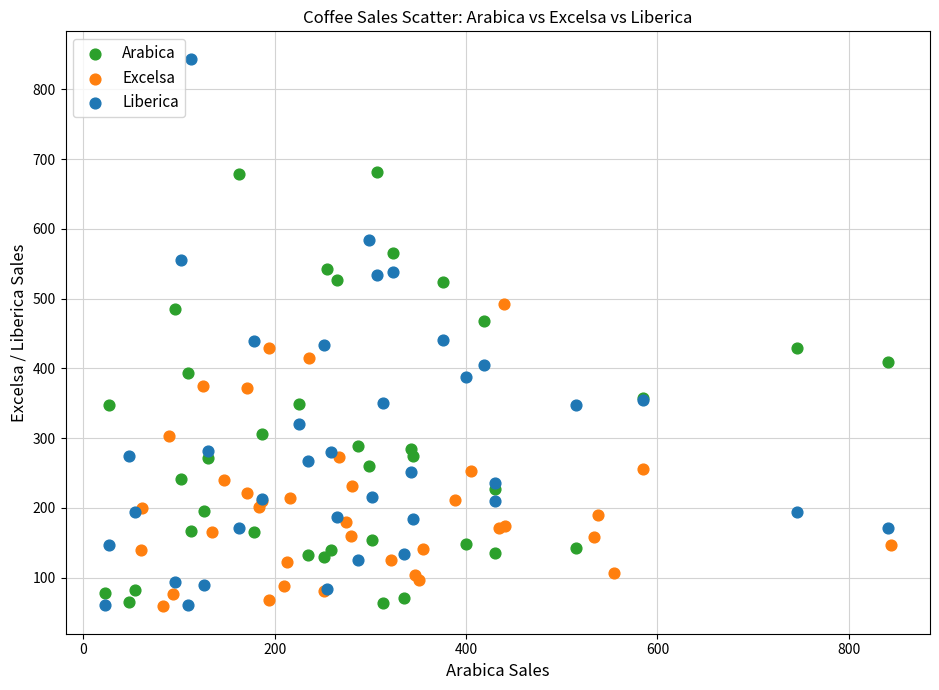

Which series has the largest Y range (max minus min)?

Liberica